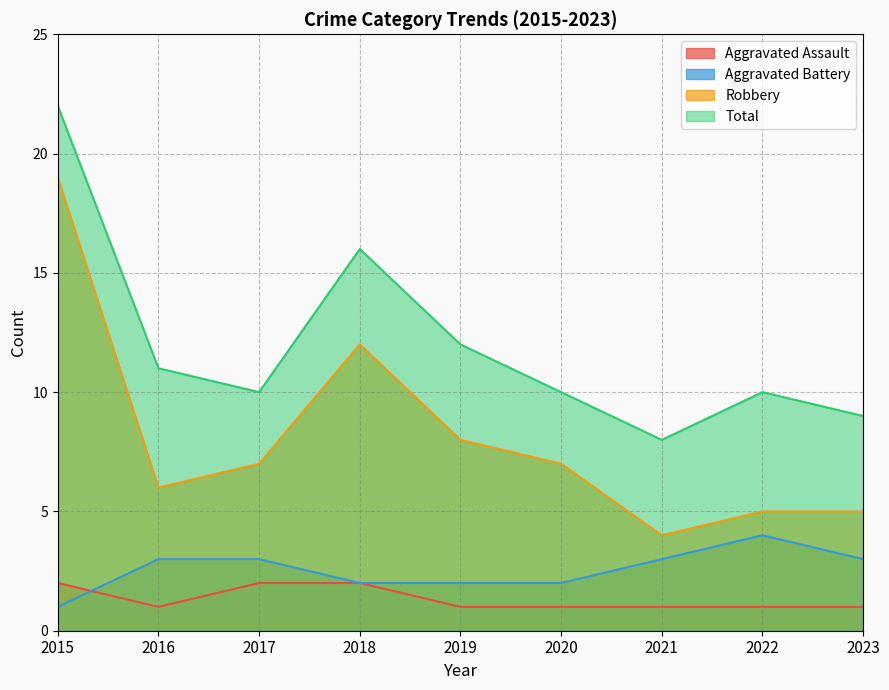

How many lines are shown in the chart?

4